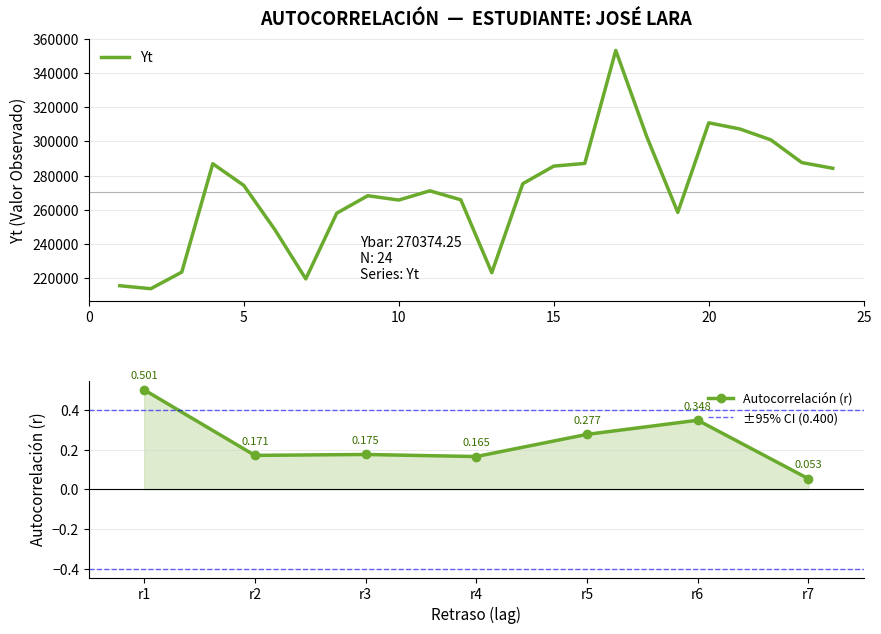

What is the greatest value displayed?

0.5